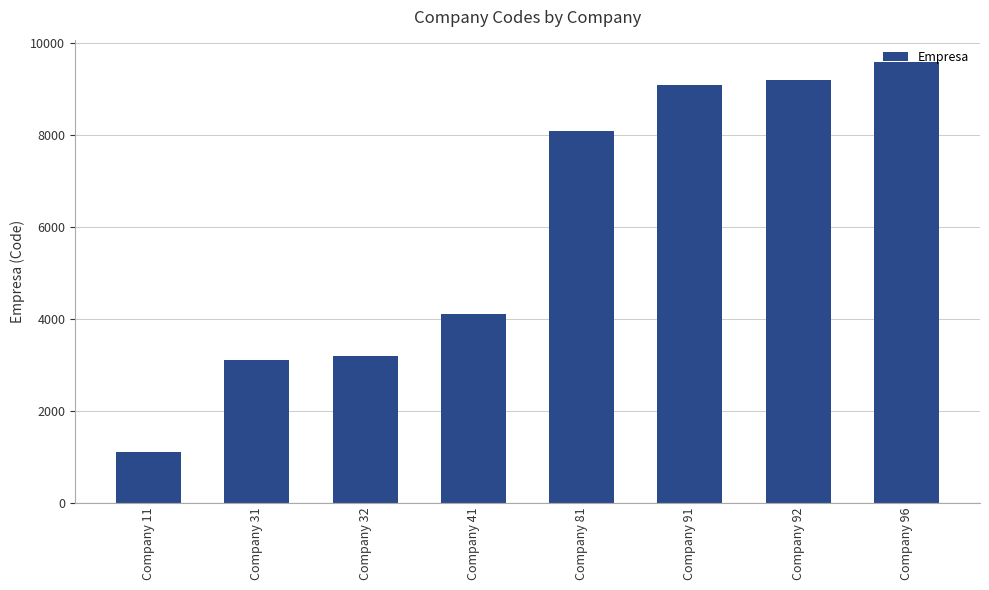

Between Company 91 and Company 92, which is larger?

Company 92